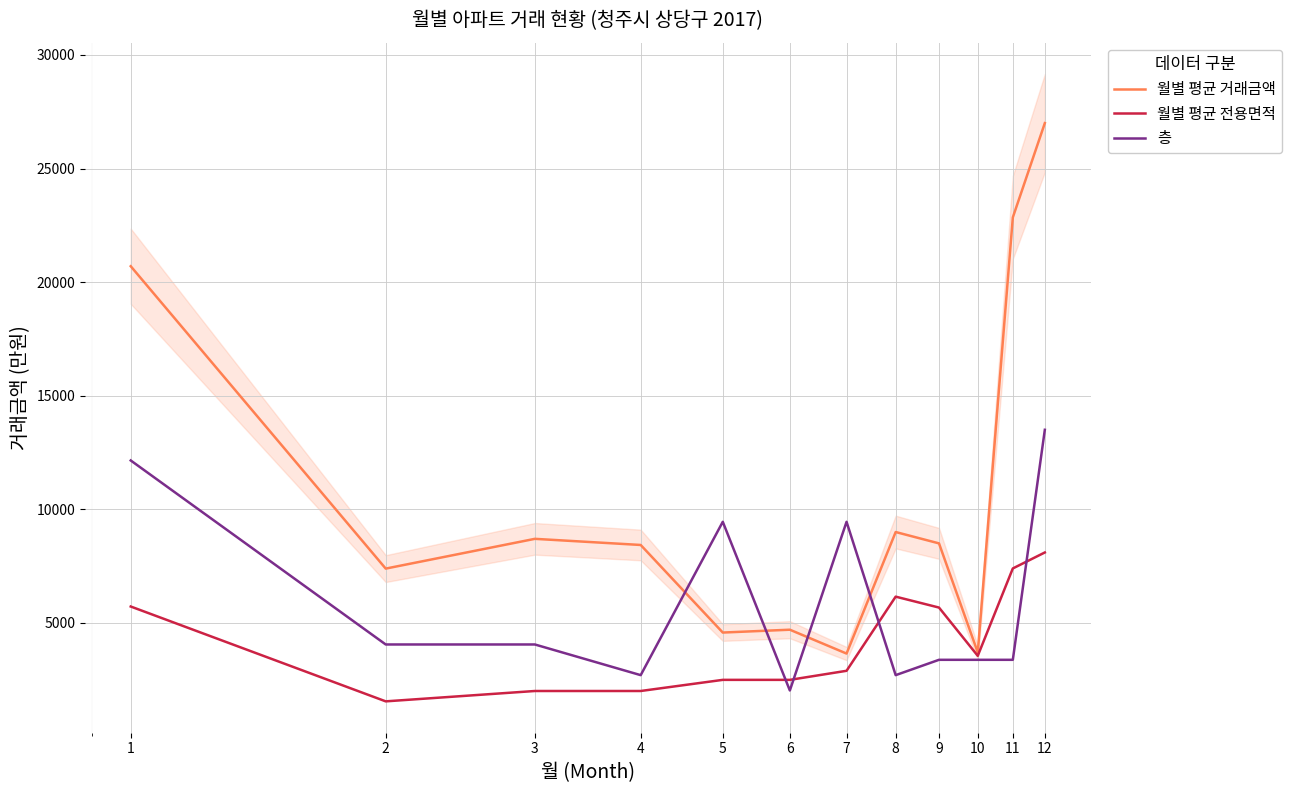

At 2, list the series in order from largest to smallest.

월별 평균 거래금액, 층, 월별 평균 전용면적